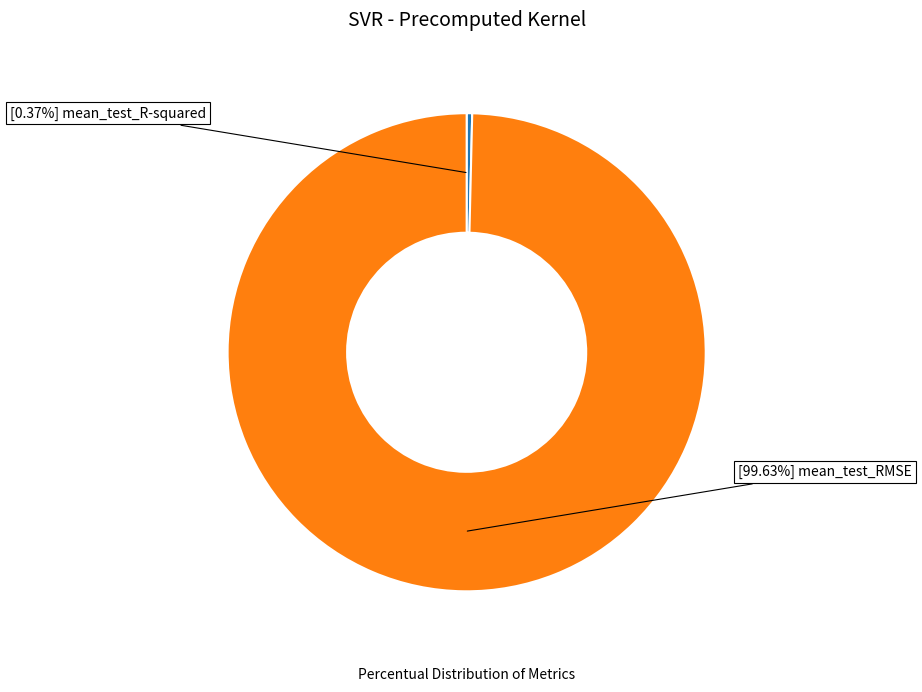

Is there a majority slice in this chart?

Yes